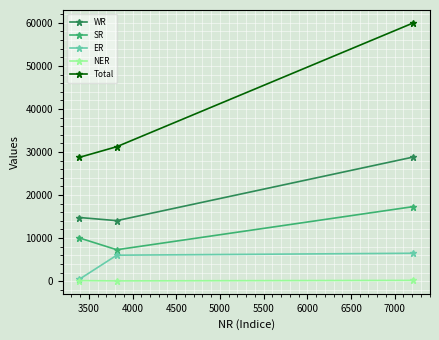

Rank the series by their maximum value, from highest to lowest.

Total, WR, SR, ER, NER